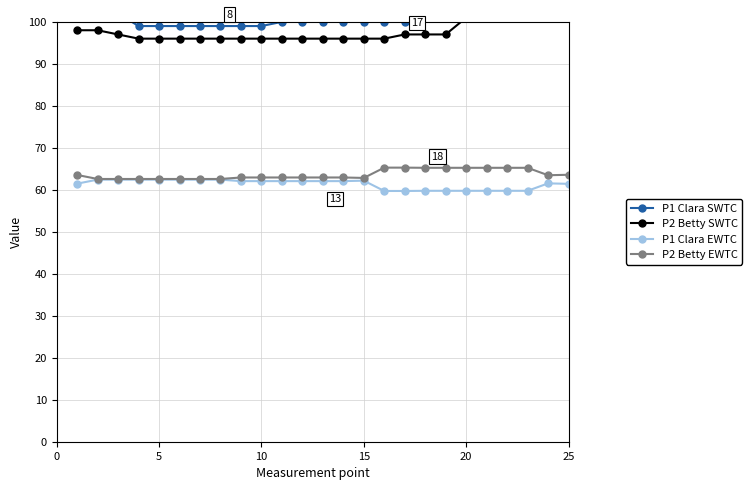

How many interior local peaks does the P1 Clara EWTC series have?

2